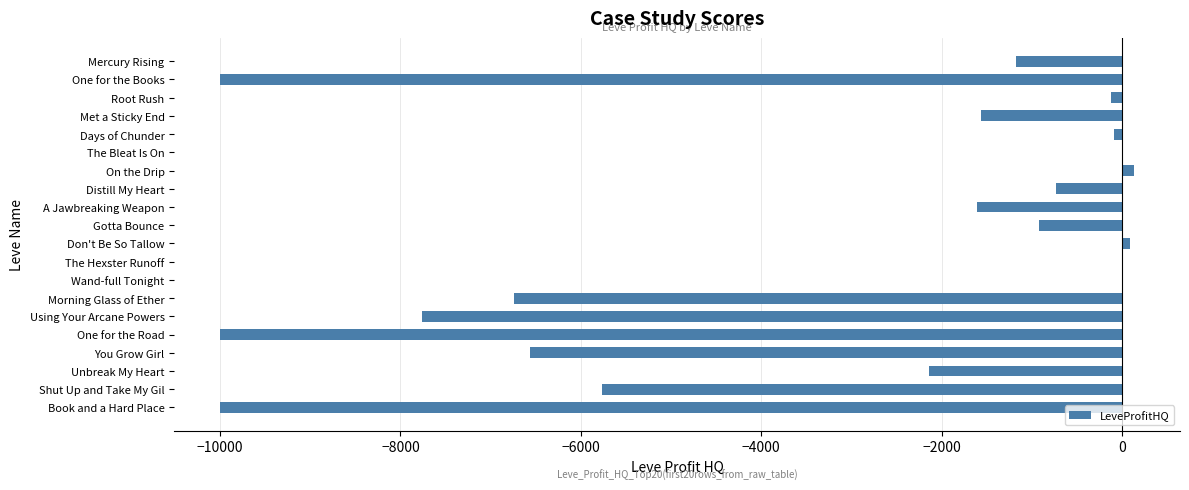

What is the sum of all values?

-64946.1